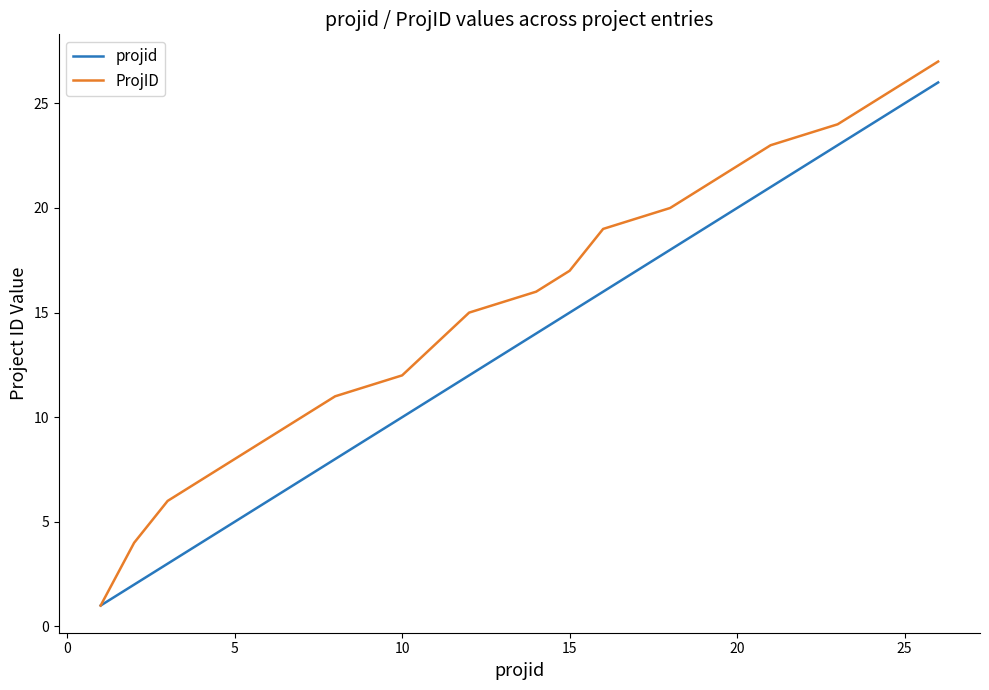

What is the maximum value shown in the chart?

27